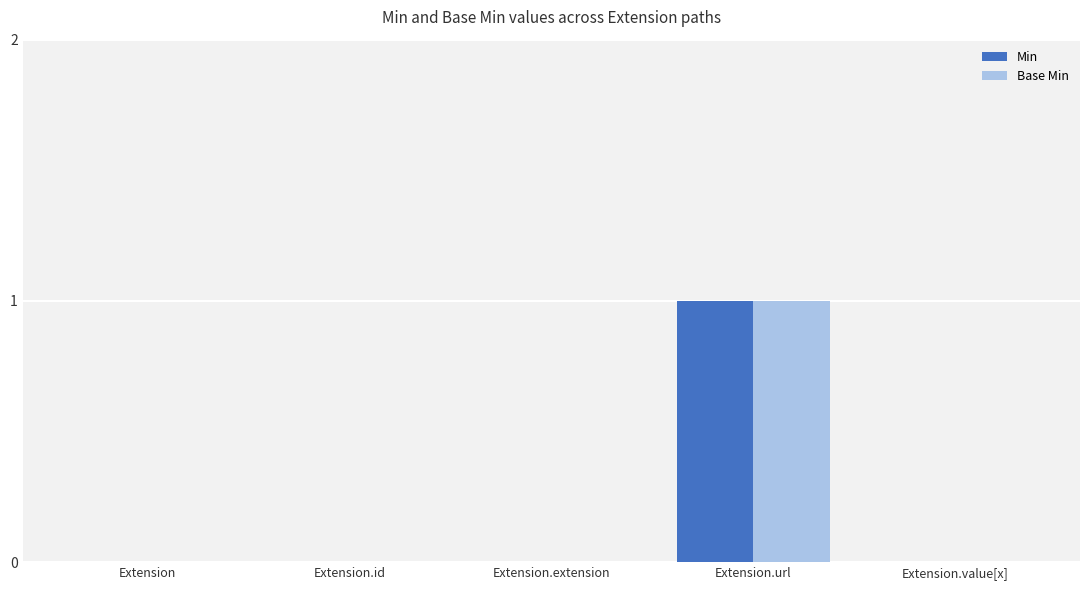

Does the chart contain stacked bars?

No